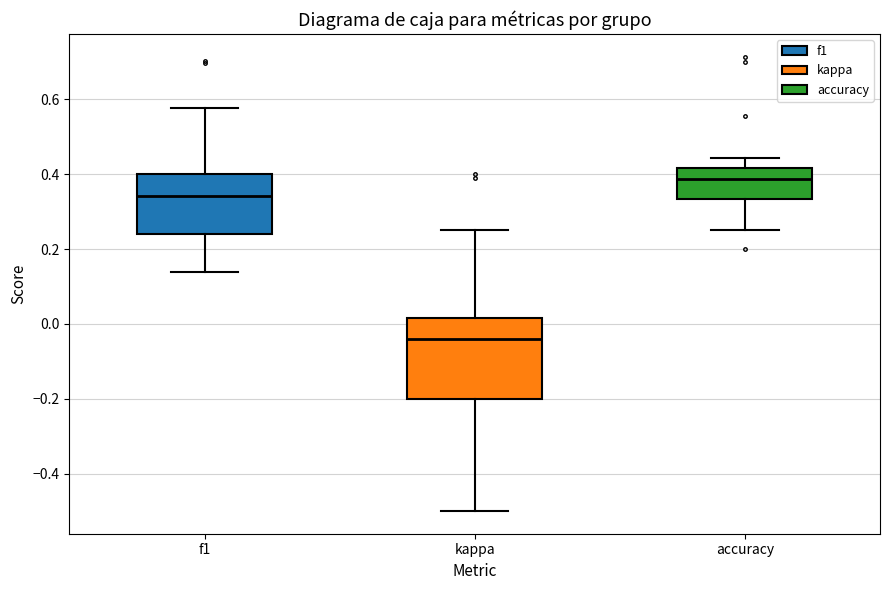

Which box's median line is the highest?

accuracy